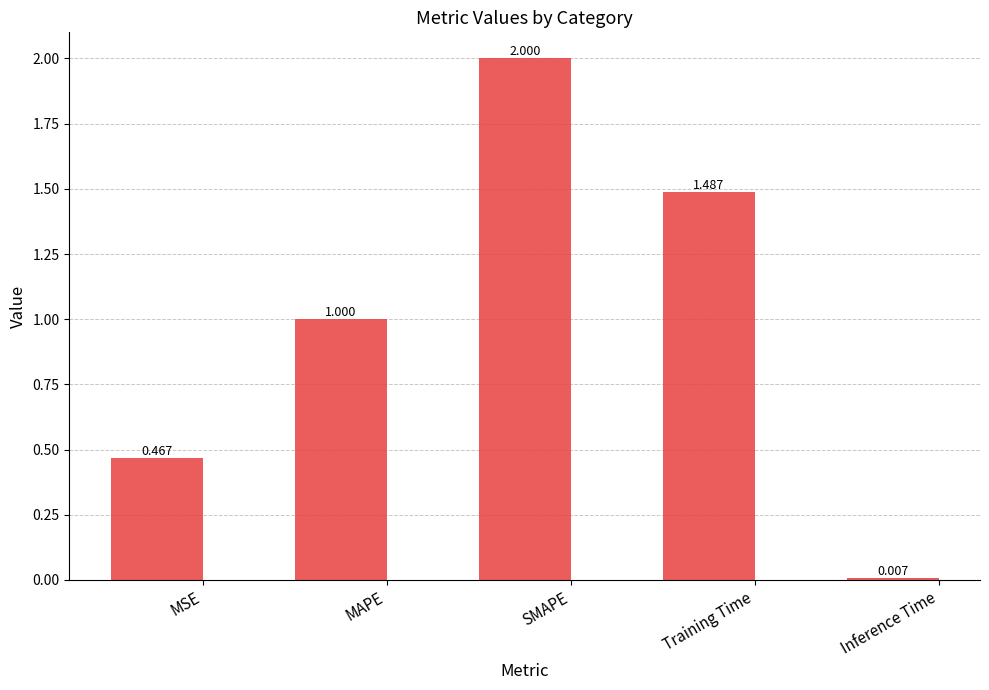

What is the label of the 5th bar from the right?

MSE